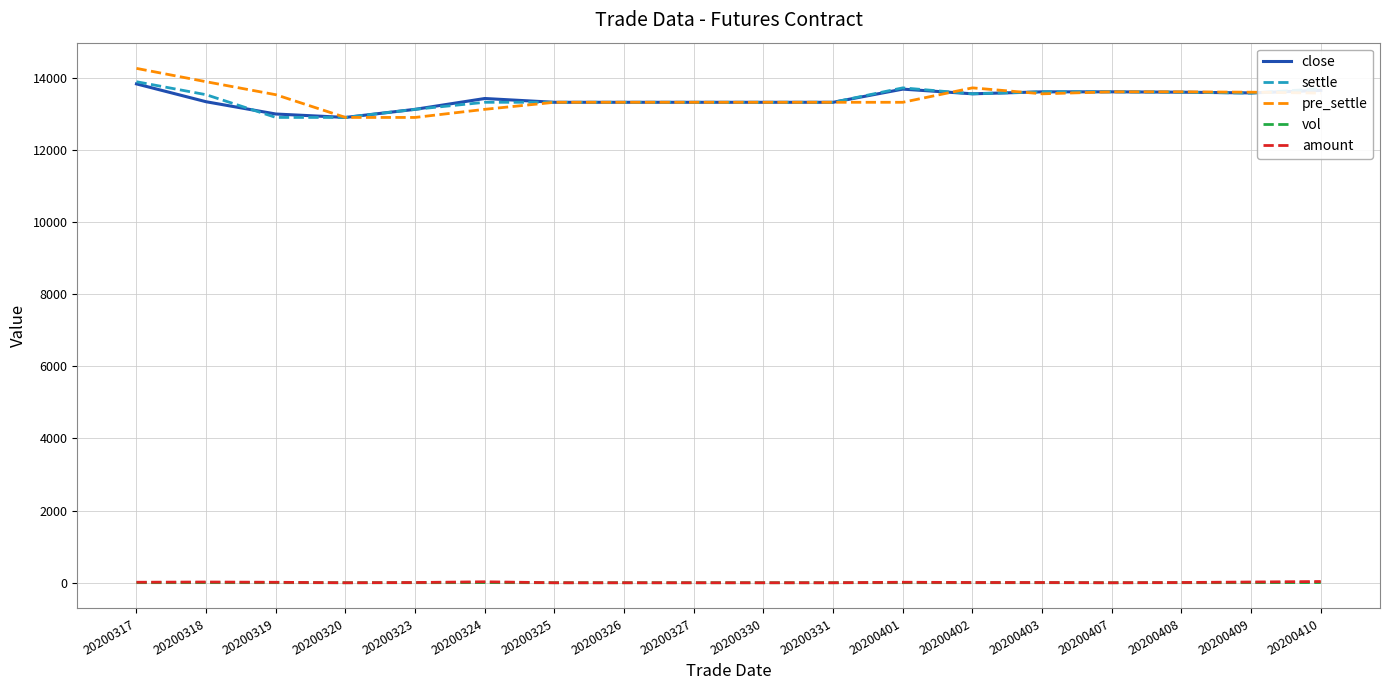

How many lines are shown in the chart?

5